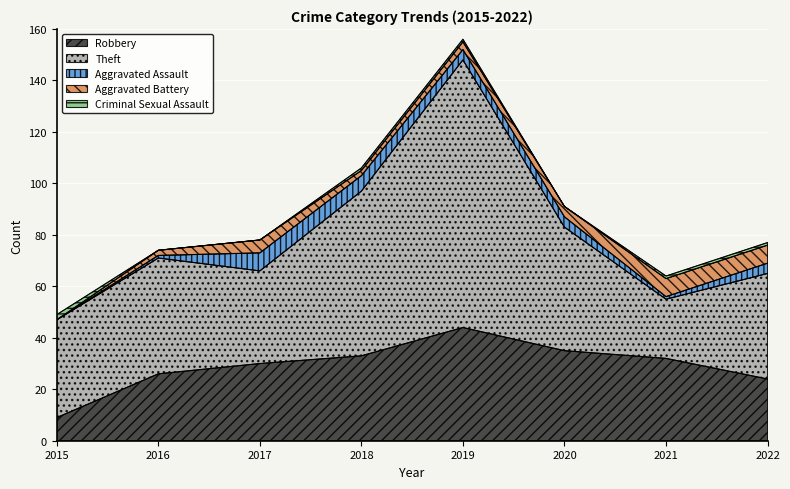

What is the difference between the maximum and second lowest values in the Criminal Sexual Assault series?

2